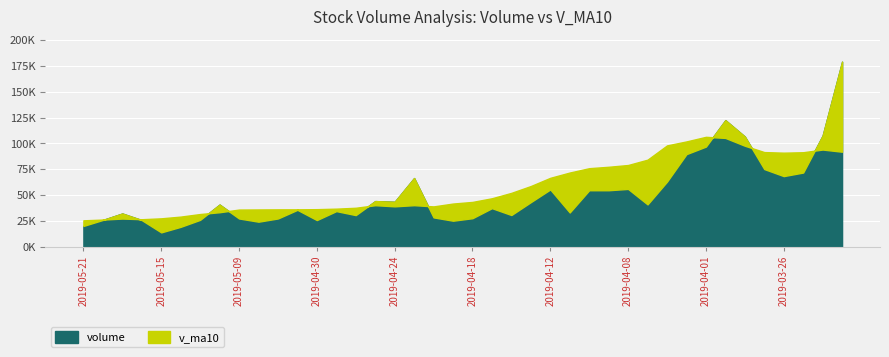

At which label is v_ma10 closest to 65974?

2019-04-12